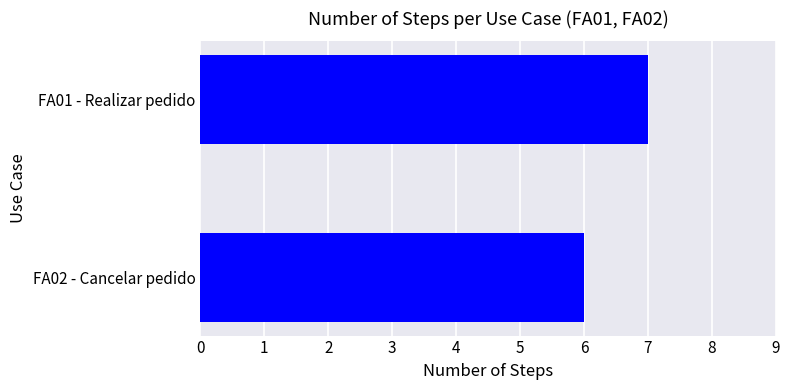

Approximately how many times larger is the value at FA02 - Cancelar pedido compared to FA01 - Realizar pedido?

0.9